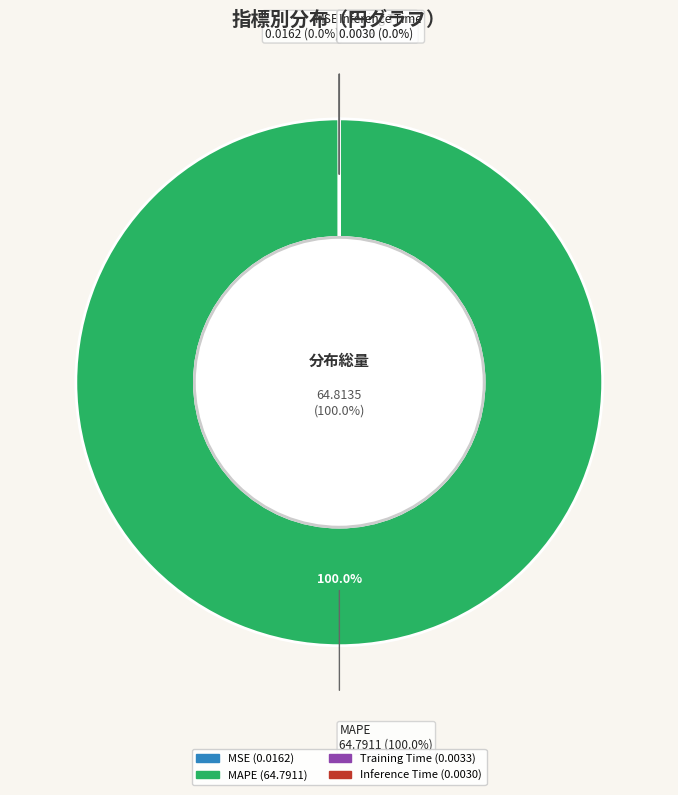

Is there a majority slice in this chart?

Yes